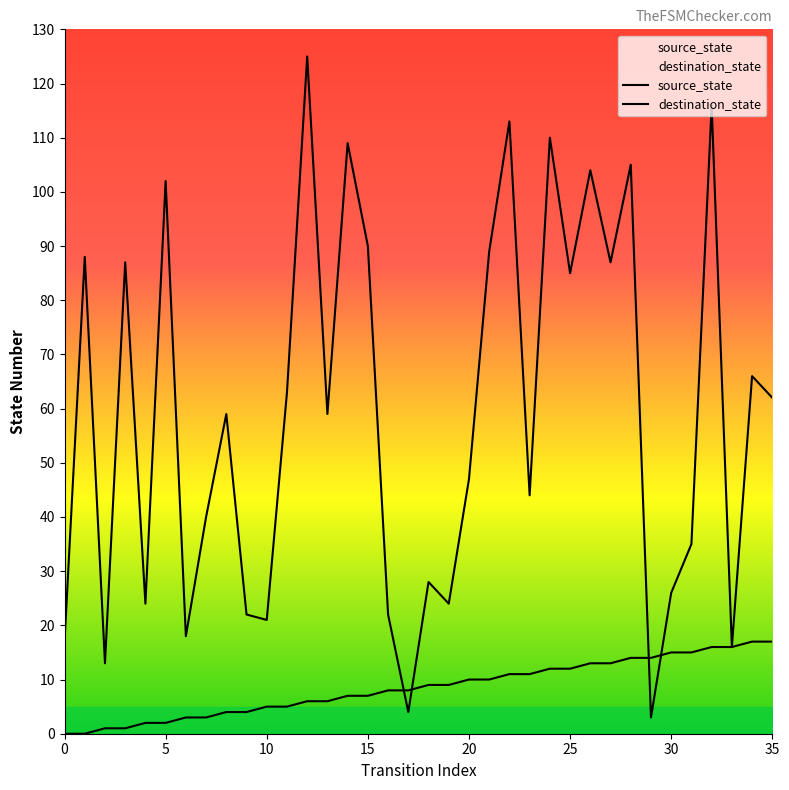

How many categories are shown in the chart?

36